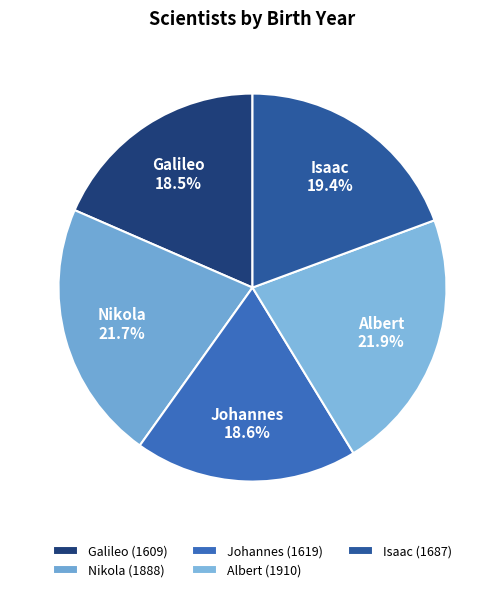

Between Albert and Galileo, which is larger?

Albert